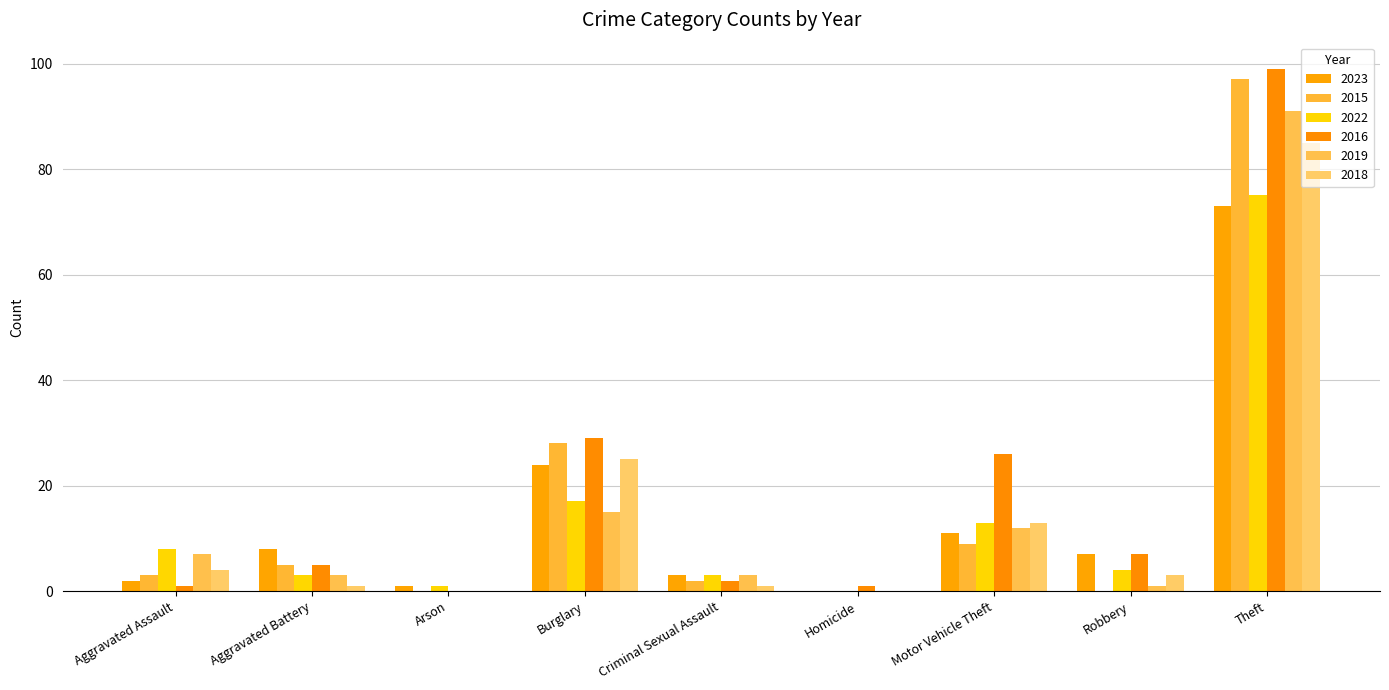

Does the chart contain stacked bars?

No